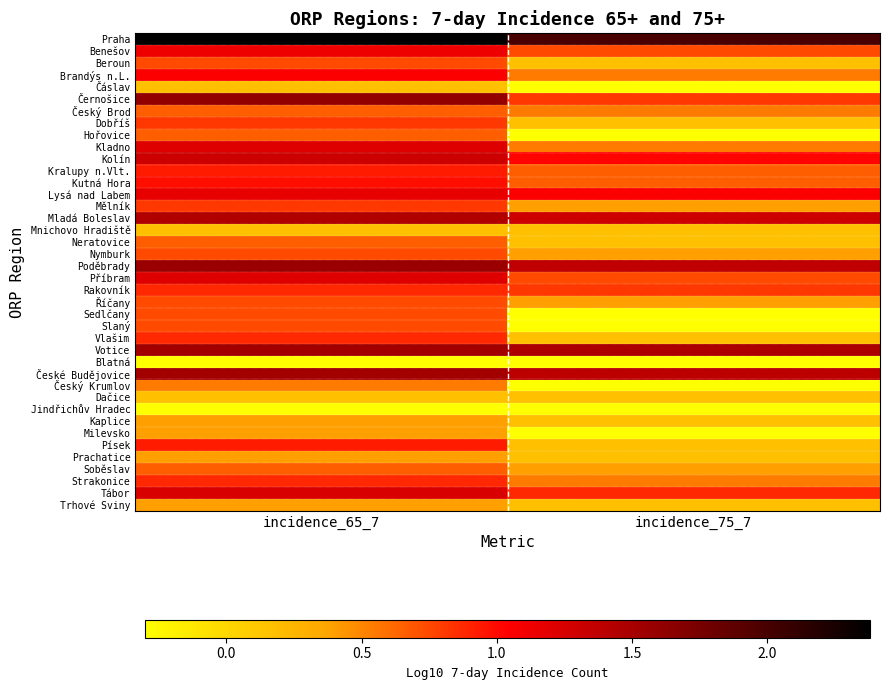

Between incidence_75_7 and incidence_65_7, which is larger?

incidence_65_7